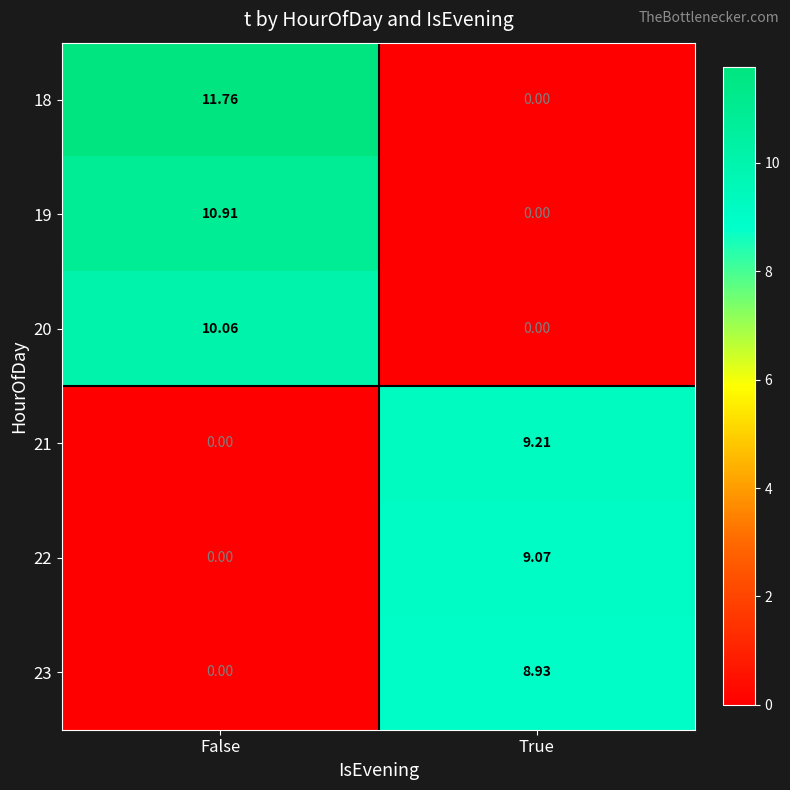

Count the number of categories in the chart.

2